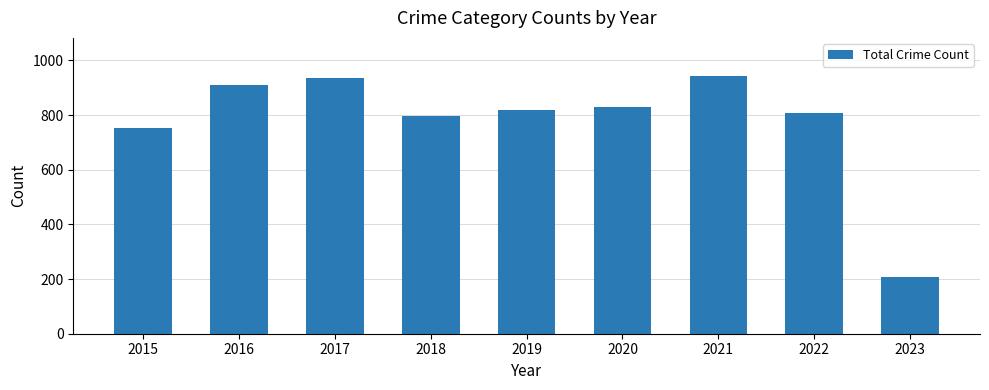

Between 2018 and 2023, which is larger?

2018